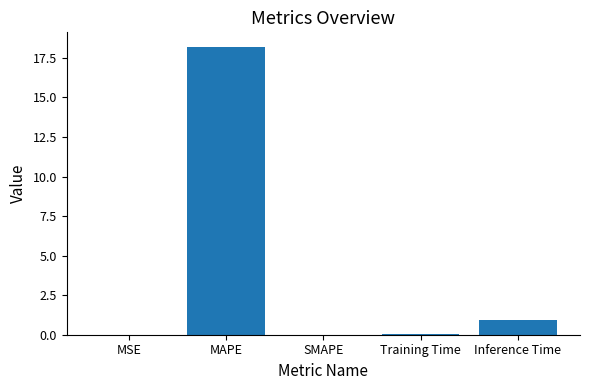

Between Inference Time and MSE, which is larger?

Inference Time